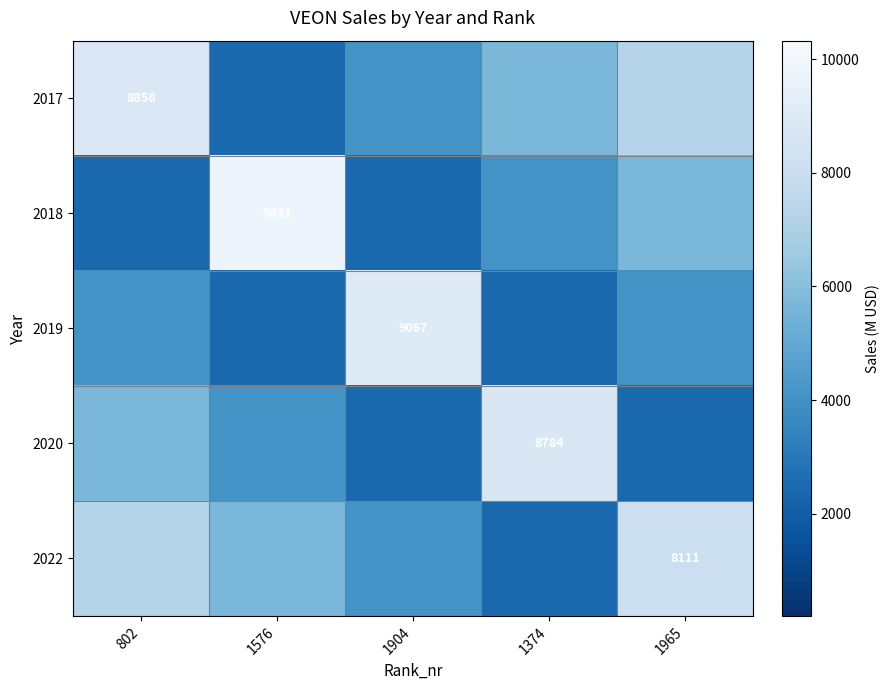

Rank the series at 1374 from lowest to highest value.

2019, 2022, 2018, 2017, 2020